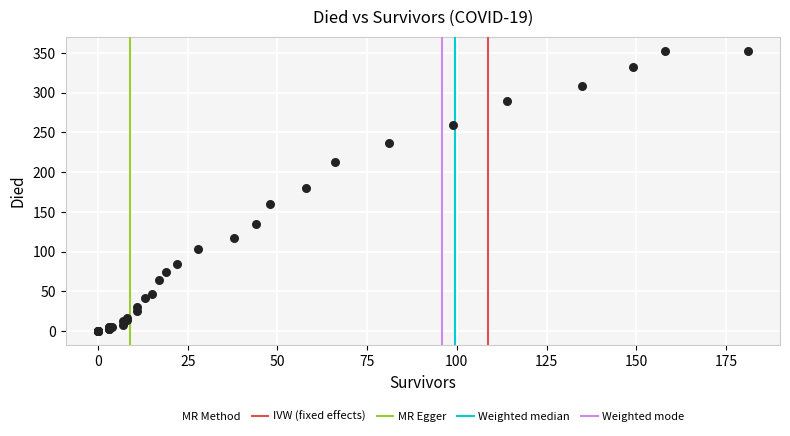

What Y value in the scatter plot is closest to 176?

180